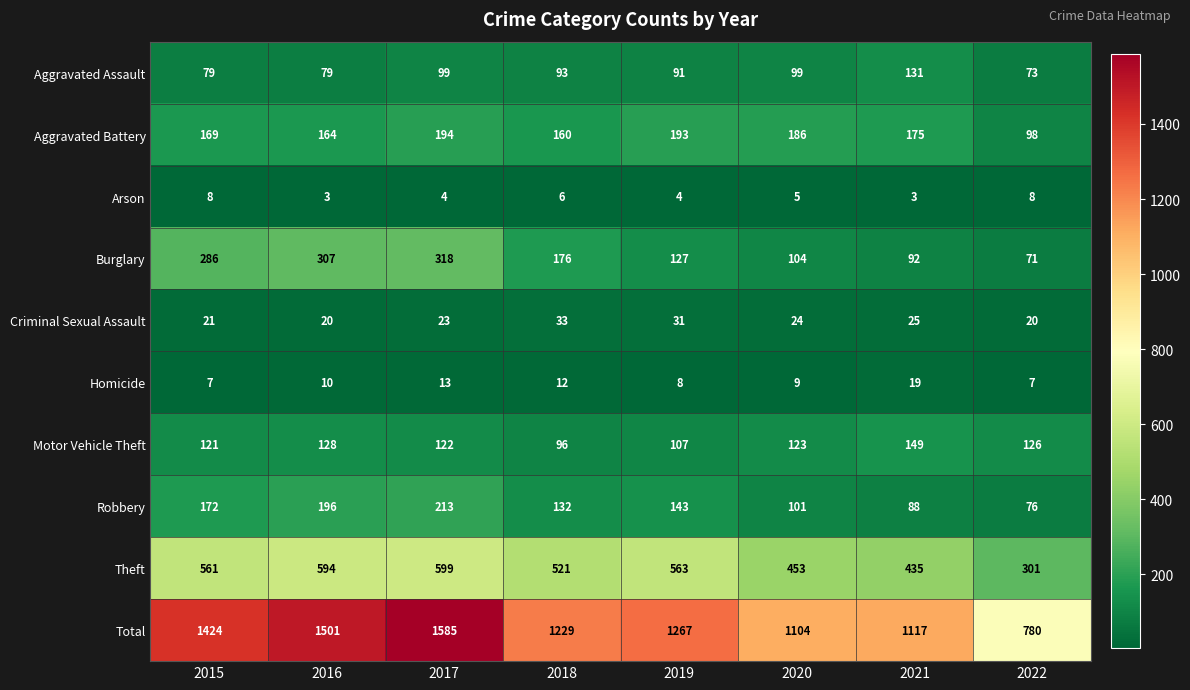

What is the sum of all Total values?

10007